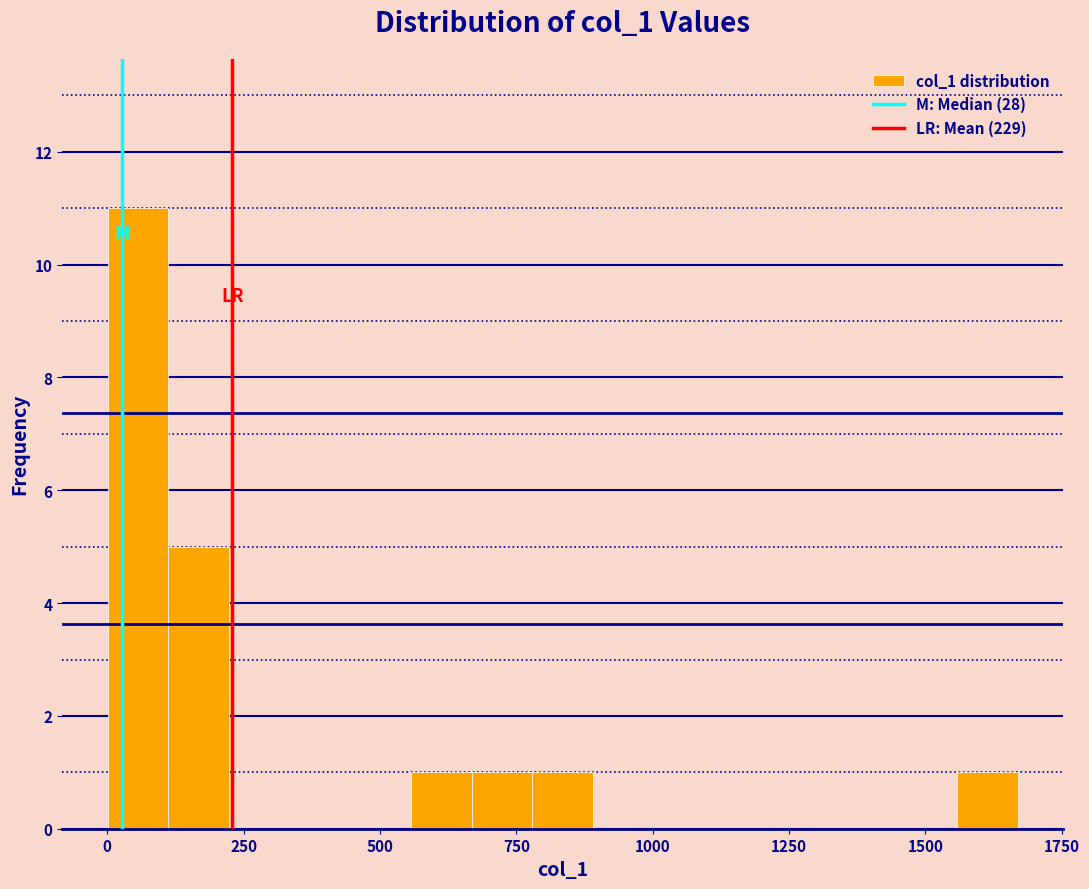

Read against the x-axis, roughly where is the centre of the tallest bar?

50